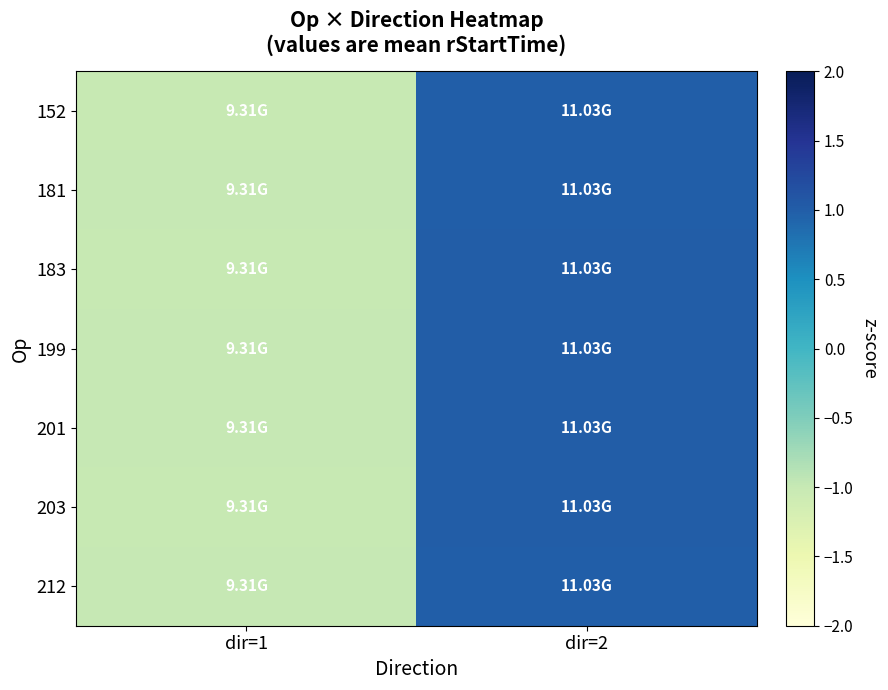

Reading left to right, what are all the values shown in this chart?

152: dir=1=-1.0	dir=2=1.0
181: dir=1=-1.0	dir=2=1.0
183: dir=1=-1.0	dir=2=1.0
199: dir=1=-1.0	dir=2=1.0
201: dir=1=-1.0	dir=2=1.0
203: dir=1=-1.0	dir=2=1.0
212: dir=1=-1.0	dir=2=1.0